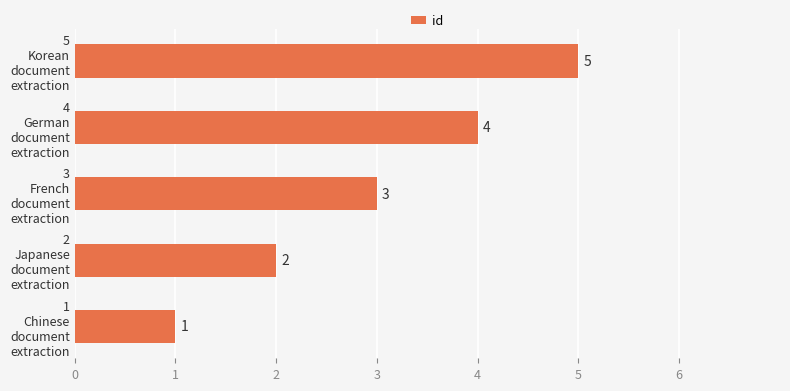

What is the difference between the maximum and minimum values?

4